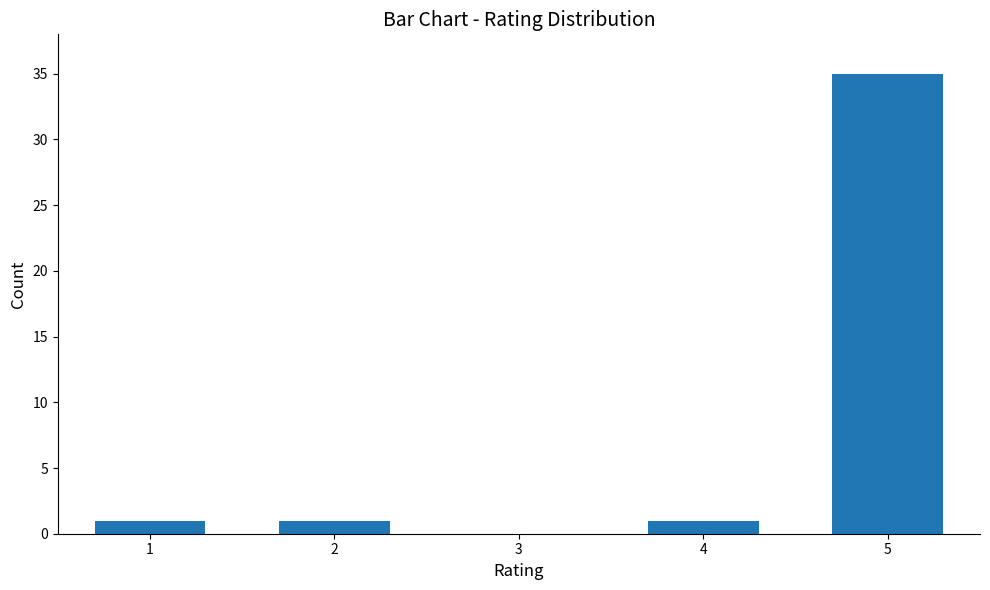

Reading right to left, transcribe all the data shown in this chart.

5=35	4=1	3=0	2=1	1=1